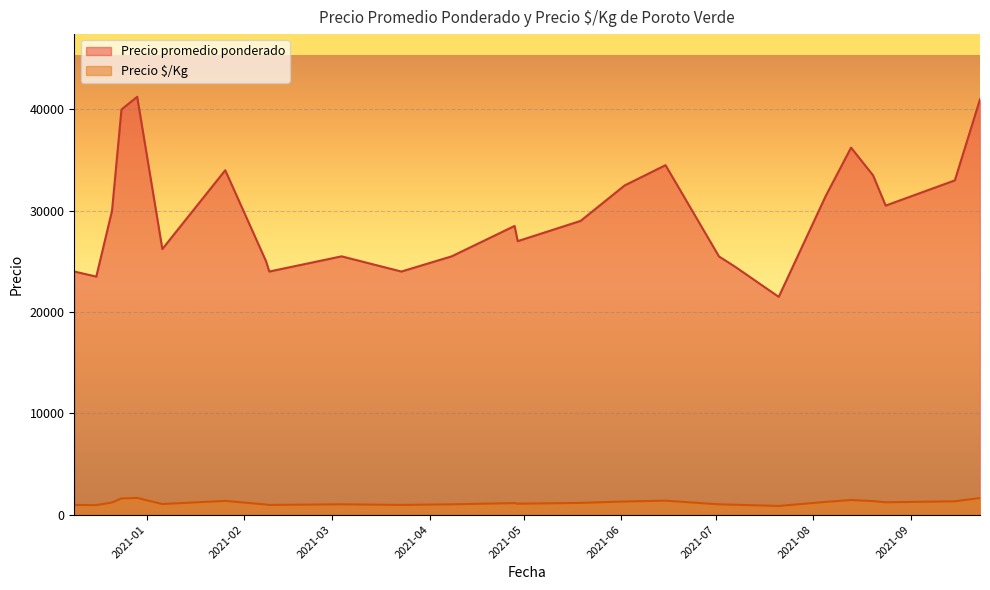

Rank the series by their maximum value, from lowest to highest.

Precio $/Kg, Precio promedio ponderado